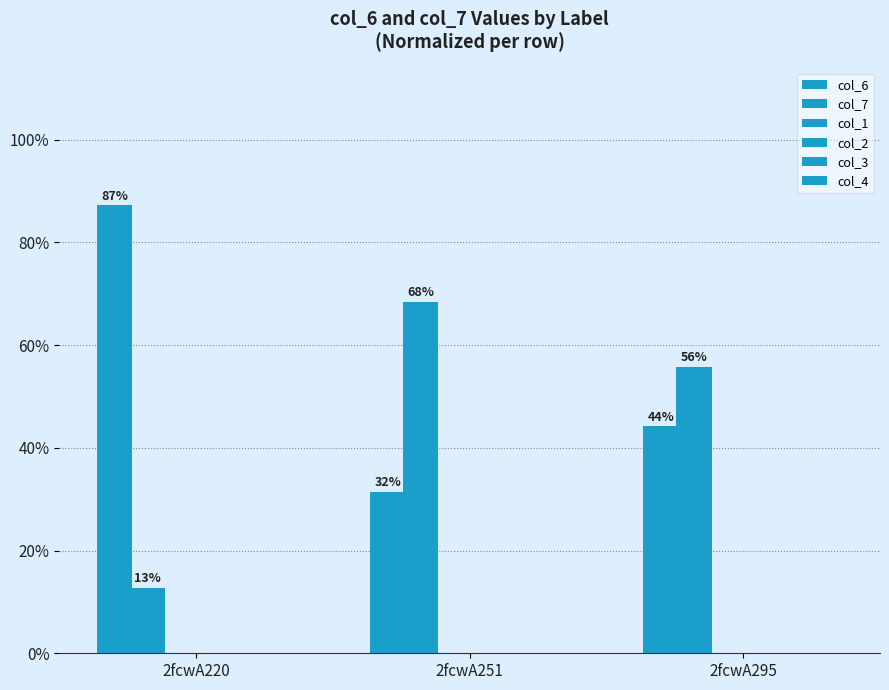

How many categories are shown in the chart?

3